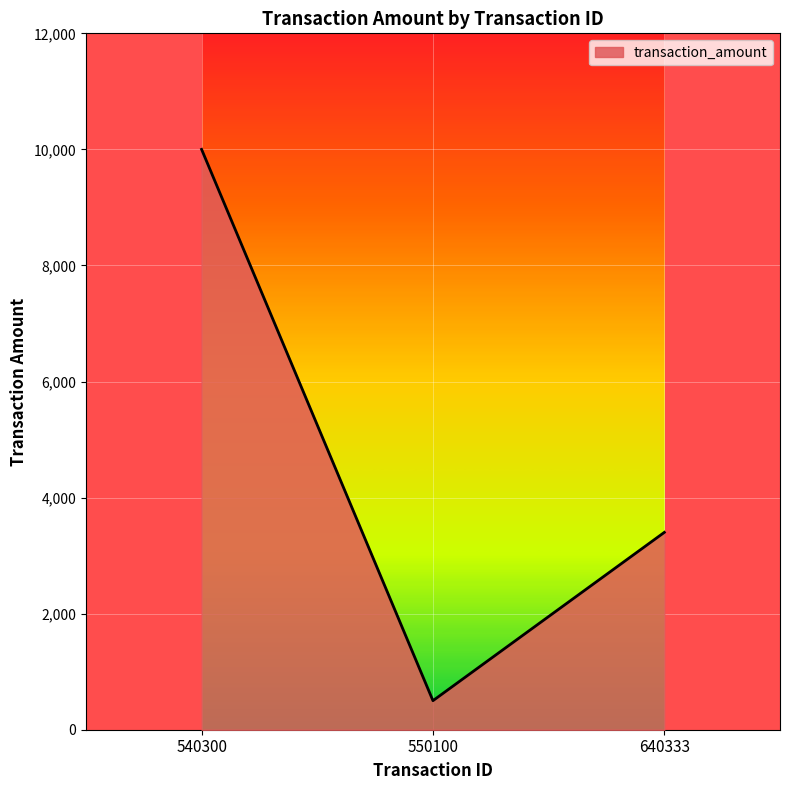

The value at 640333 is 3400.6. True or false?

True